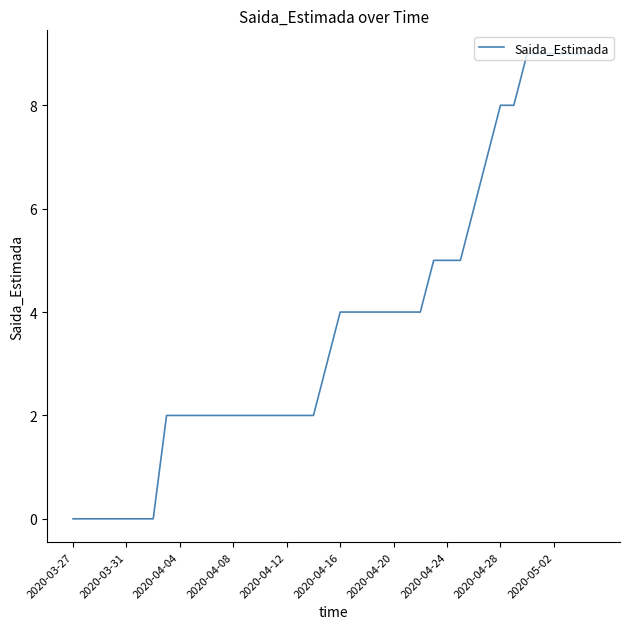

What is the maximum value shown in the chart?

9